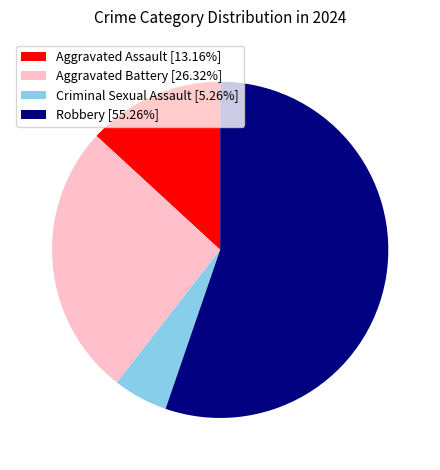

Approximately how many times larger is the value at Robbery [55.26%] compared to Aggravated Battery [26.32%]?

2.1